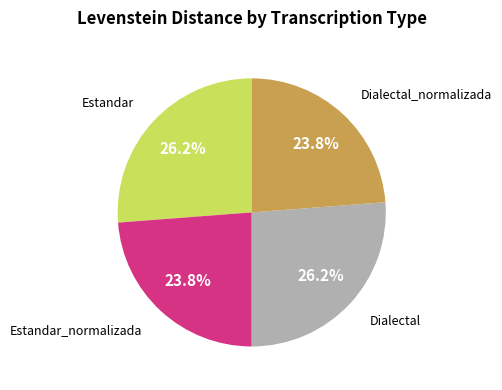

Does any single category account for the majority?

No